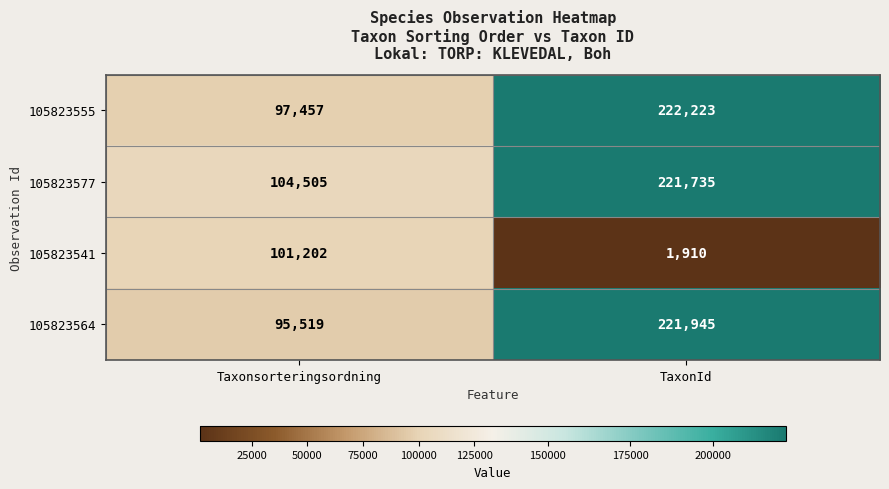

Between Taxonsorteringsordning and TaxonId, which series saw the biggest shift?

105823564